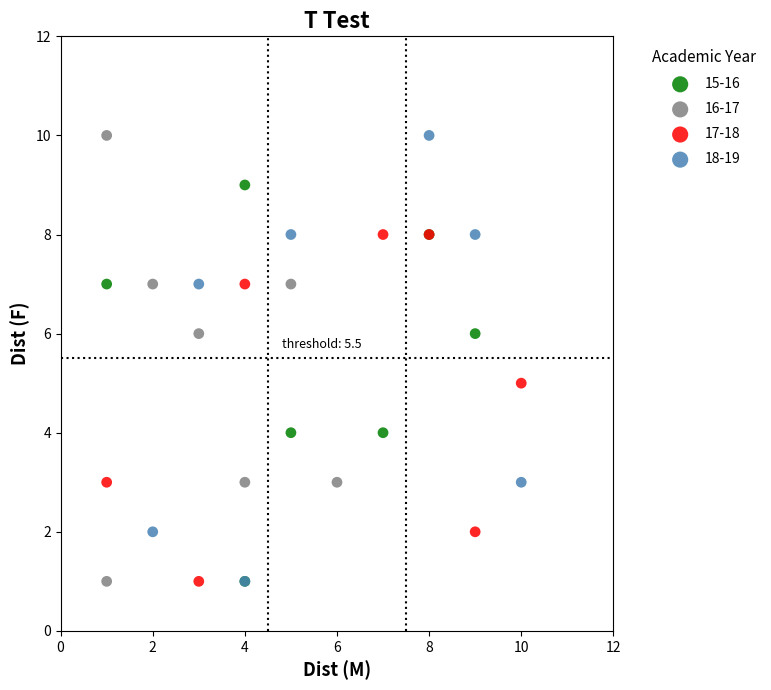

What are all the series names shown in the legend?

15-16, 16-17, 17-18, 18-19